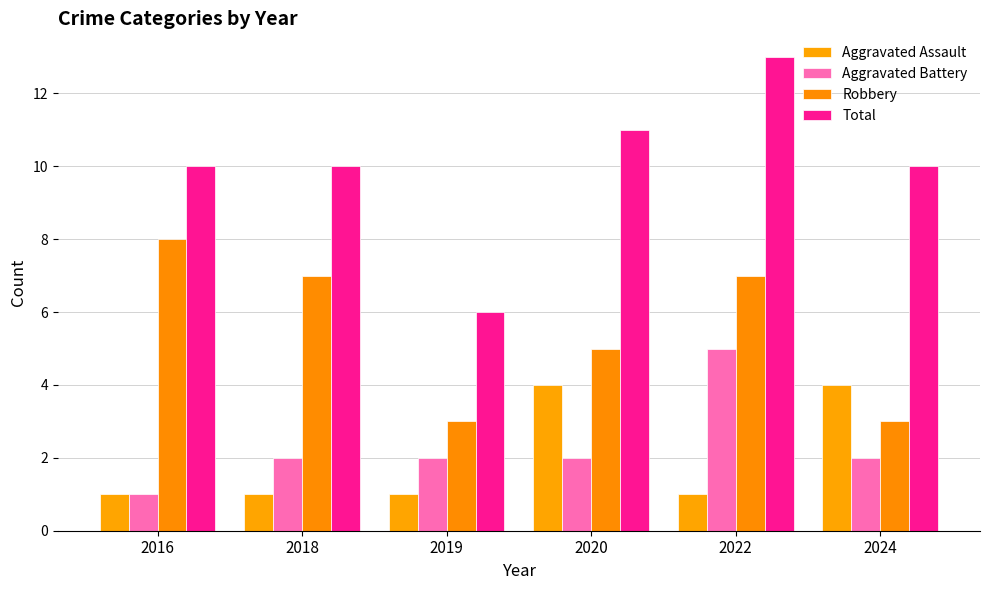

Where does the Aggravated Battery series first go above 2?

2022